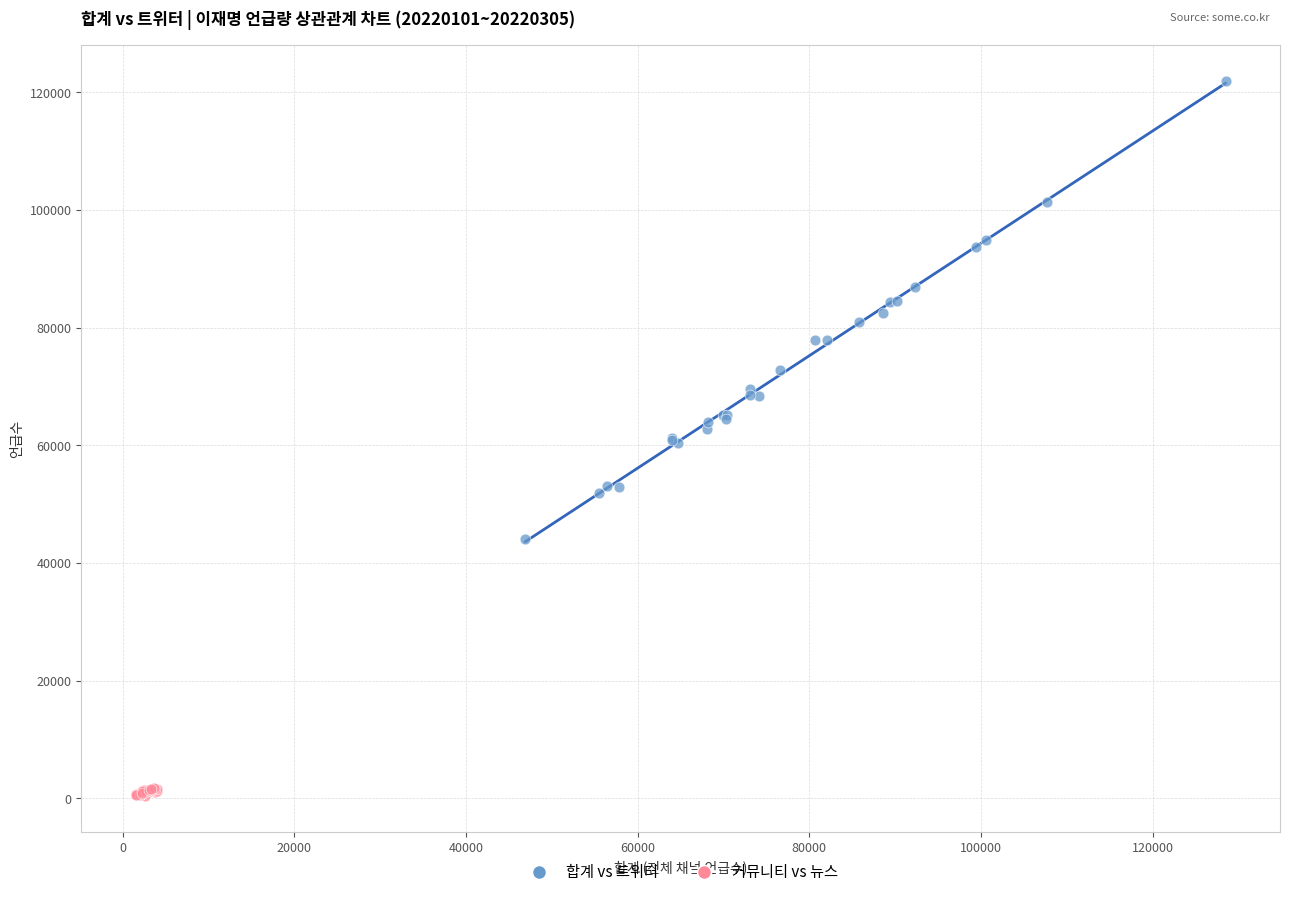

Which series has the largest Y range (max minus min)?

합계 vs 트위터